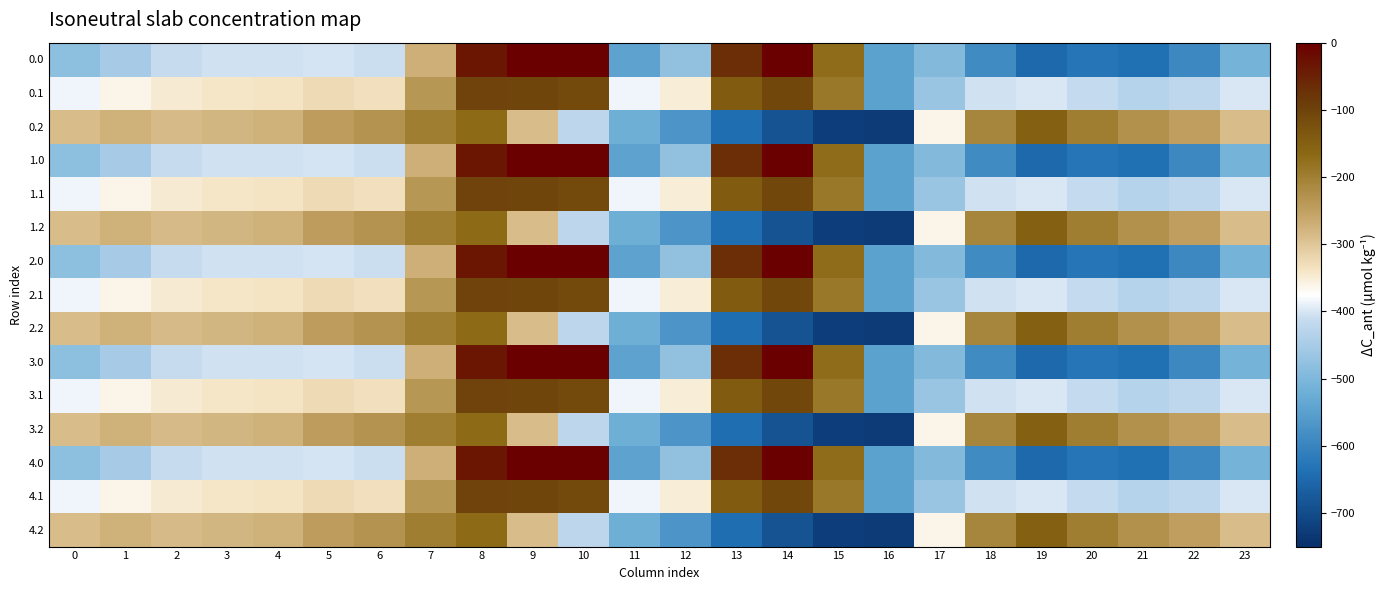

Reading right to left, extract all data points from this chart.

0.0: 23=-511.3	22=-592.3	21=-638.4	20=-629.9	19=-649.2	18=-586.7	17=-494.8	16=-545.4	15=-172.8	14=-0.3	13=-70.2	12=-477.2	11=-544.3	10=0.0	9=0.0	8=-35.0	7=-270.7	6=-408.0	5=-403.8	4=-404.9	3=-404.4	2=-410.3	1=-449.5	0=-482.0
0.1: 23=-399.4	22=-419.9	21=-432.4	20=-414.5	19=-400.2	18=-405.4	17=-466.6	16=-547.3	15=-190.4	14=-105.5	13=-141.2	12=-350.8	11=-384.7	10=-114.0	9=-104.8	8=-102.3	7=-234.9	6=-332.2	5=-325.7	4=-339.6	3=-342.7	2=-347.9	1=-361.1	0=-384.6
0.2: 23=-287.5	22=-247.4	21=-226.4	20=-199.2	19=-151.0	18=-210.0	17=-362.4	16=-726.6	15=-725.8	14=-687.4	13=-640.4	12=-571.2	11=-520.6	10=-423.5	9=-288.5	8=-169.5	7=-199.0	6=-228.8	5=-245.0	4=-274.4	3=-281.0	2=-285.5	1=-272.7	0=-287.1
1.0: 23=-511.3	22=-592.3	21=-638.4	20=-629.9	19=-649.2	18=-586.7	17=-494.8	16=-545.4	15=-172.8	14=-0.3	13=-70.2	12=-477.2	11=-544.3	10=0.0	9=0.0	8=-35.0	7=-270.7	6=-408.0	5=-403.8	4=-404.9	3=-404.4	2=-410.3	1=-449.5	0=-482.0
1.1: 23=-399.4	22=-419.9	21=-432.4	20=-414.5	19=-400.2	18=-405.4	17=-466.6	16=-547.3	15=-190.4	14=-105.5	13=-141.2	12=-350.8	11=-384.7	10=-114.0	9=-104.8	8=-102.3	7=-234.9	6=-332.2	5=-325.7	4=-339.6	3=-342.7	2=-347.9	1=-361.1	0=-384.6
1.2: 23=-287.5	22=-247.4	21=-226.4	20=-199.2	19=-151.0	18=-210.0	17=-362.4	16=-726.6	15=-725.8	14=-687.4	13=-640.4	12=-571.2	11=-520.6	10=-423.5	9=-288.5	8=-169.5	7=-199.0	6=-228.8	5=-245.0	4=-274.4	3=-281.0	2=-285.5	1=-272.7	0=-287.1
2.0: 23=-511.3	22=-592.3	21=-638.4	20=-629.9	19=-649.2	18=-586.7	17=-494.8	16=-545.4	15=-172.8	14=-0.3	13=-70.2	12=-477.2	11=-544.3	10=0.0	9=0.0	8=-35.0	7=-270.7	6=-408.0	5=-403.8	4=-404.9	3=-404.4	2=-410.3	1=-449.5	0=-482.0
2.1: 23=-399.4	22=-419.9	21=-432.4	20=-414.5	19=-400.2	18=-405.4	17=-466.6	16=-547.3	15=-190.4	14=-105.5	13=-141.2	12=-350.8	11=-384.7	10=-114.0	9=-104.8	8=-102.3	7=-234.9	6=-332.2	5=-325.7	4=-339.6	3=-342.7	2=-347.9	1=-361.1	0=-384.6
2.2: 23=-287.5	22=-247.4	21=-226.4	20=-199.2	19=-151.0	18=-210.0	17=-362.4	16=-726.6	15=-725.8	14=-687.4	13=-640.4	12=-571.2	11=-520.6	10=-423.5	9=-288.5	8=-169.5	7=-199.0	6=-228.8	5=-245.0	4=-274.4	3=-281.0	2=-285.5	1=-272.7	0=-287.1
3.0: 23=-511.3	22=-592.3	21=-638.4	20=-629.9	19=-649.2	18=-586.7	17=-494.8	16=-545.4	15=-172.8	14=-0.3	13=-70.2	12=-477.2	11=-544.3	10=0.0	9=0.0	8=-35.0	7=-270.7	6=-408.0	5=-403.8	4=-404.9	3=-404.4	2=-410.3	1=-449.5	0=-482.0
3.1: 23=-399.4	22=-419.9	21=-432.4	20=-414.5	19=-400.2	18=-405.4	17=-466.6	16=-547.3	15=-190.4	14=-105.5	13=-141.2	12=-350.8	11=-384.7	10=-114.0	9=-104.8	8=-102.3	7=-234.9	6=-332.2	5=-325.7	4=-339.6	3=-342.7	2=-347.9	1=-361.1	0=-384.6
3.2: 23=-287.5	22=-247.4	21=-226.4	20=-199.2	19=-151.0	18=-210.0	17=-362.4	16=-726.6	15=-725.8	14=-687.4	13=-640.4	12=-571.2	11=-520.6	10=-423.5	9=-288.5	8=-169.5	7=-199.0	6=-228.8	5=-245.0	4=-274.4	3=-281.0	2=-285.5	1=-272.7	0=-287.1
4.0: 23=-511.3	22=-592.3	21=-638.4	20=-629.9	19=-649.2	18=-586.7	17=-494.8	16=-545.4	15=-172.8	14=-0.3	13=-70.2	12=-477.2	11=-544.3	10=0.0	9=0.0	8=-35.0	7=-270.7	6=-408.0	5=-403.8	4=-404.9	3=-404.4	2=-410.3	1=-449.5	0=-482.0
4.1: 23=-399.4	22=-419.9	21=-432.4	20=-414.5	19=-400.2	18=-405.4	17=-466.6	16=-547.3	15=-190.4	14=-105.5	13=-141.2	12=-350.8	11=-384.7	10=-114.0	9=-104.8	8=-102.3	7=-234.9	6=-332.2	5=-325.7	4=-339.6	3=-342.7	2=-347.9	1=-361.1	0=-384.6
4.2: 23=-287.5	22=-247.4	21=-226.4	20=-199.2	19=-151.0	18=-210.0	17=-362.4	16=-726.6	15=-725.8	14=-687.4	13=-640.4	12=-571.2	11=-520.6	10=-423.5	9=-288.5	8=-169.5	7=-199.0	6=-228.8	5=-245.0	4=-274.4	3=-281.0	2=-285.5	1=-272.7	0=-287.1